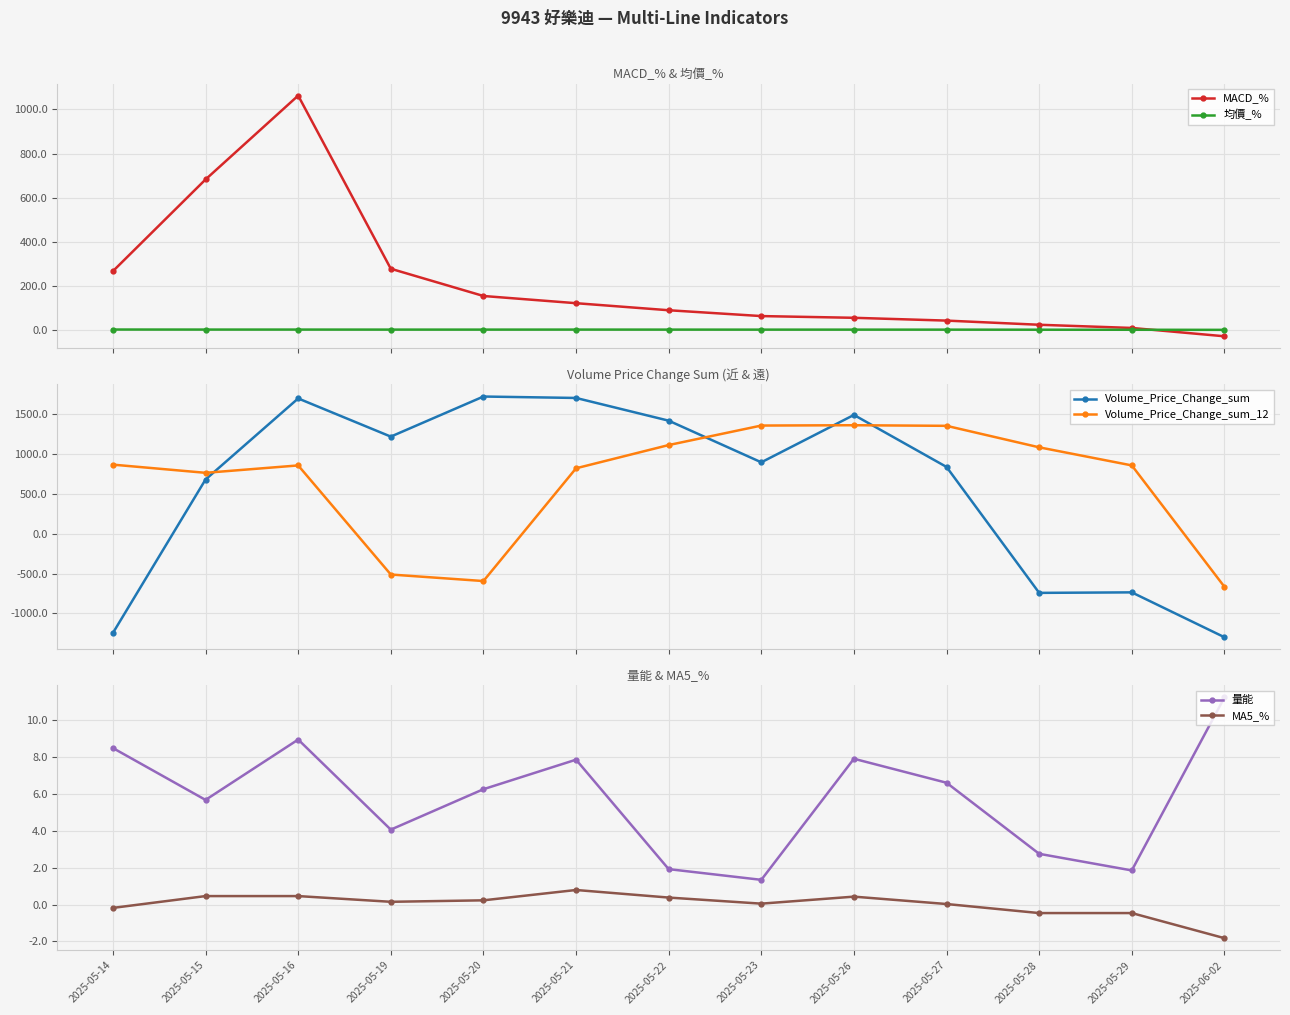

How many interior local valleys does the 均價_% series have?

2